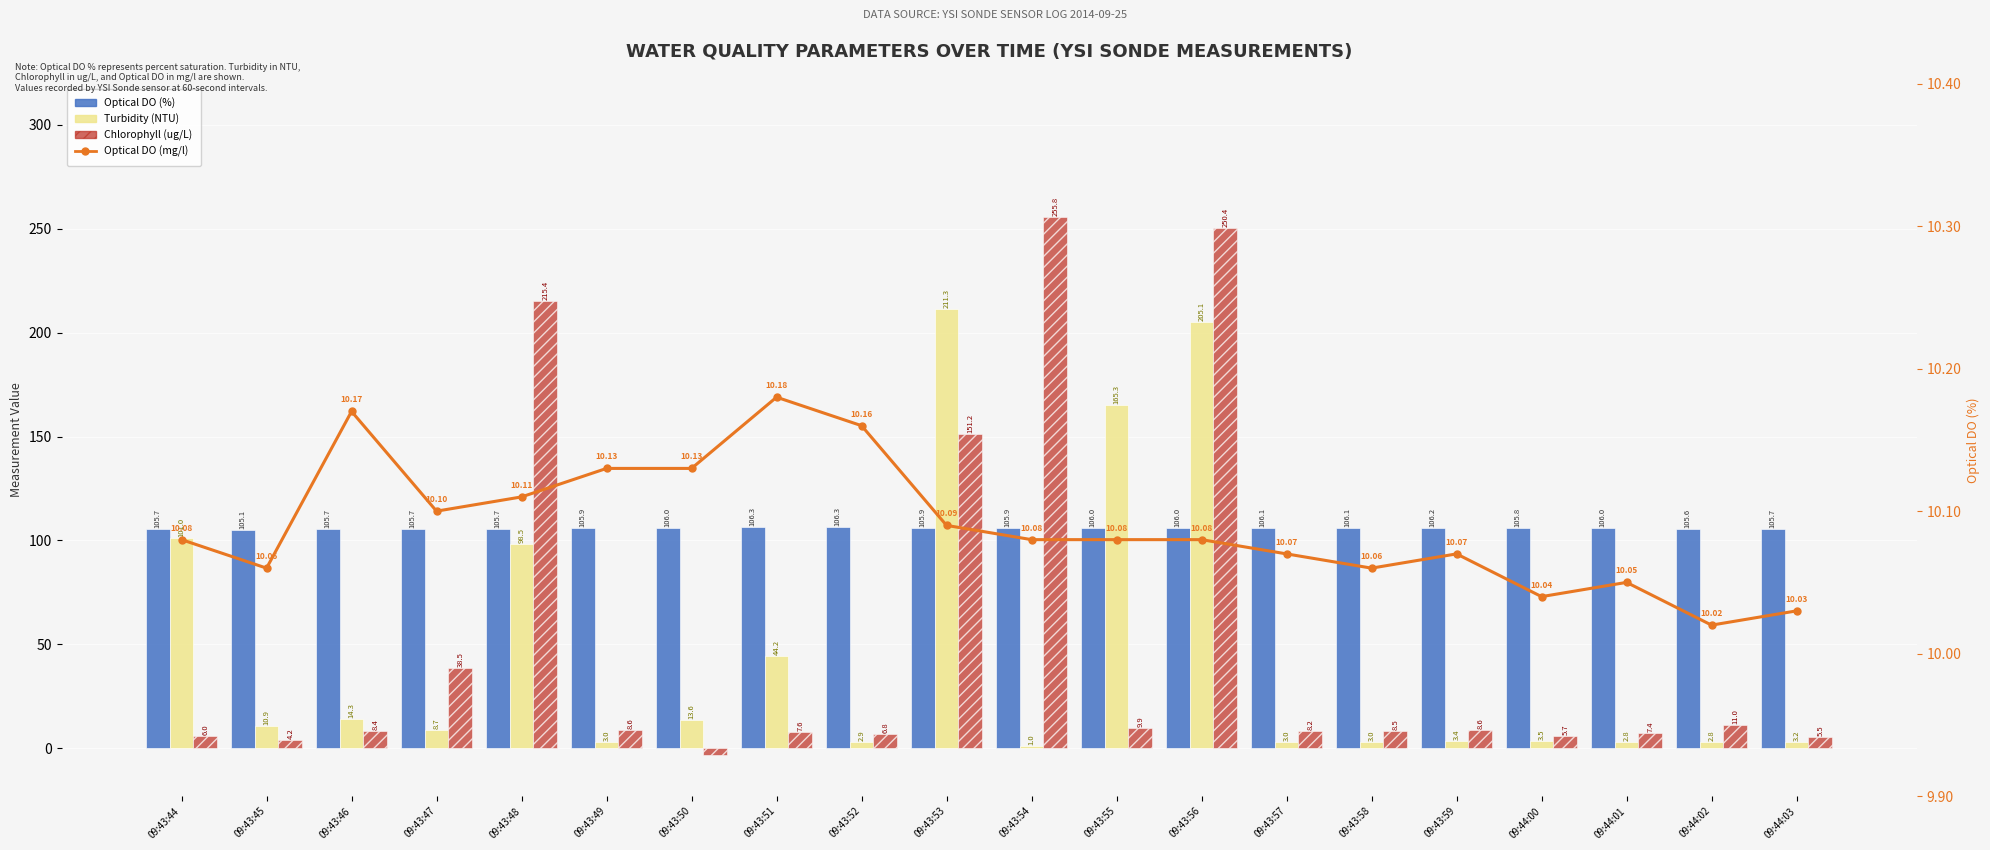

Where is Chlorophyll (ug/L) nearest to the value 126?

09:43:53